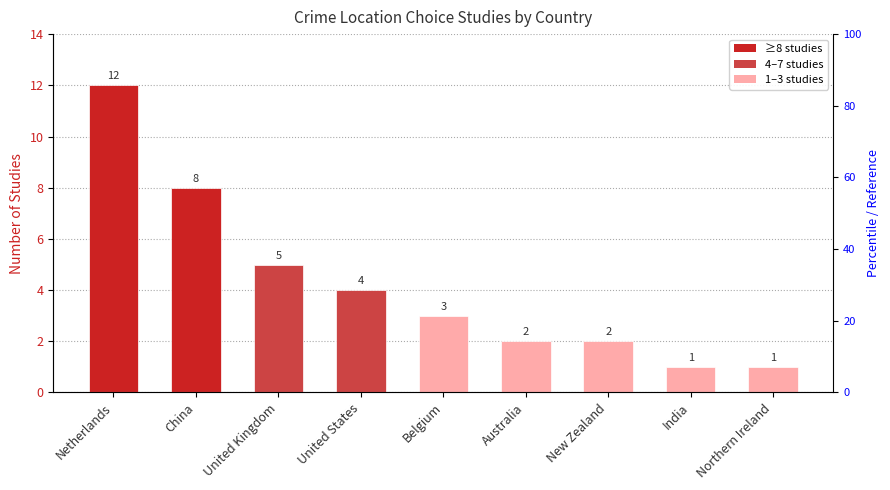

Which category has the highest value across all series?

Netherlands